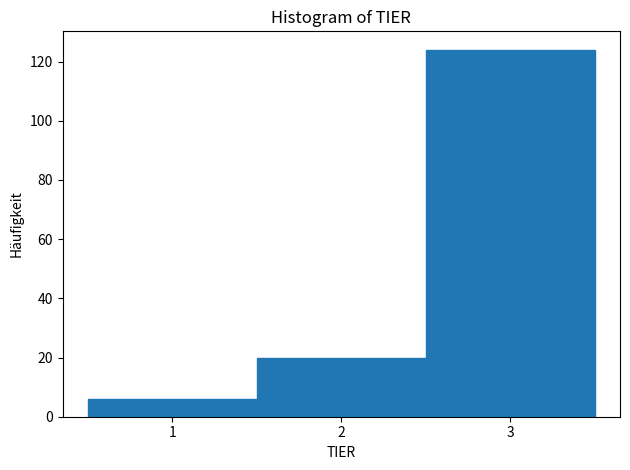

What is the height of the bar covering 0.5 to 1.5 on the x-axis? The values are not printed on the chart, so give them approximately, as read against the axis.

6